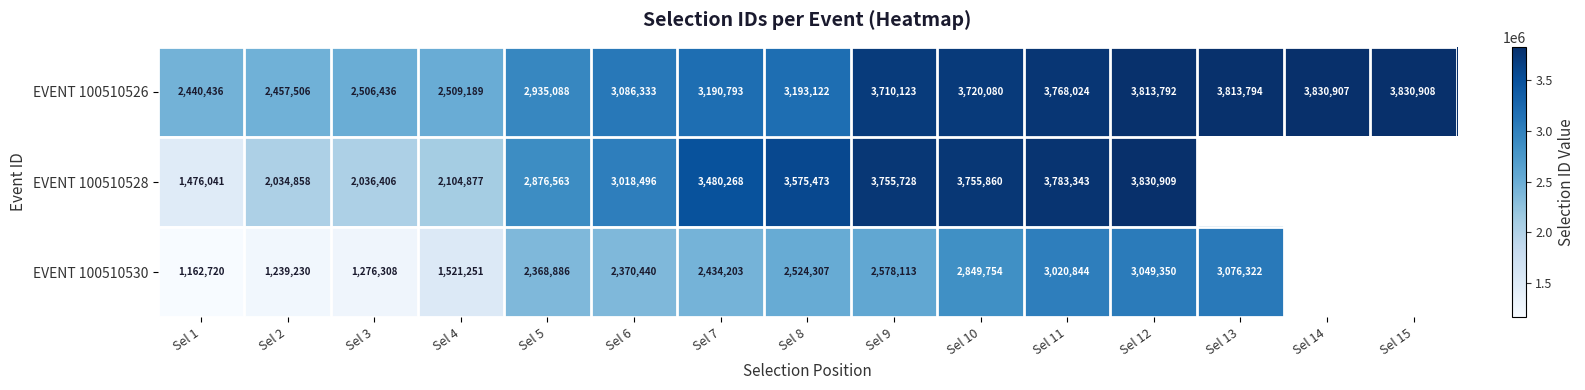

At how many categories does at least one series exceed 2355815?

15